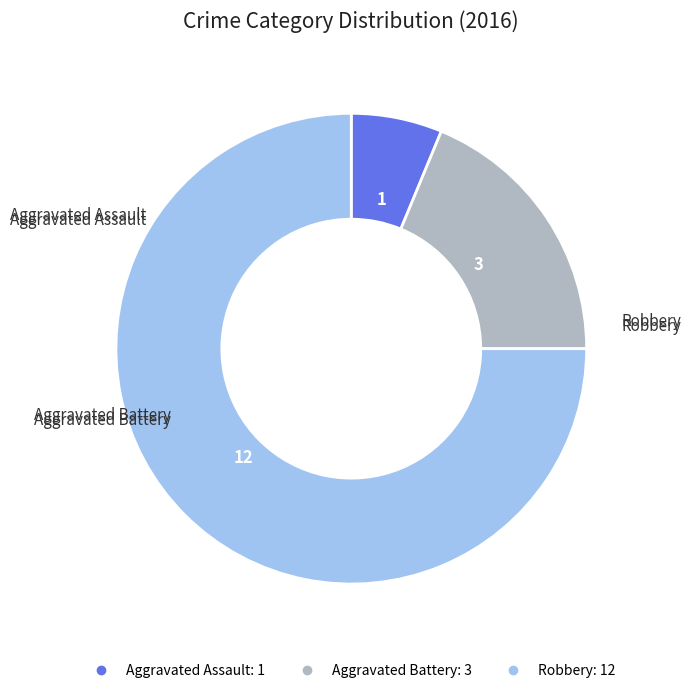

Is it true that Robbery is 75% of the pie?

True